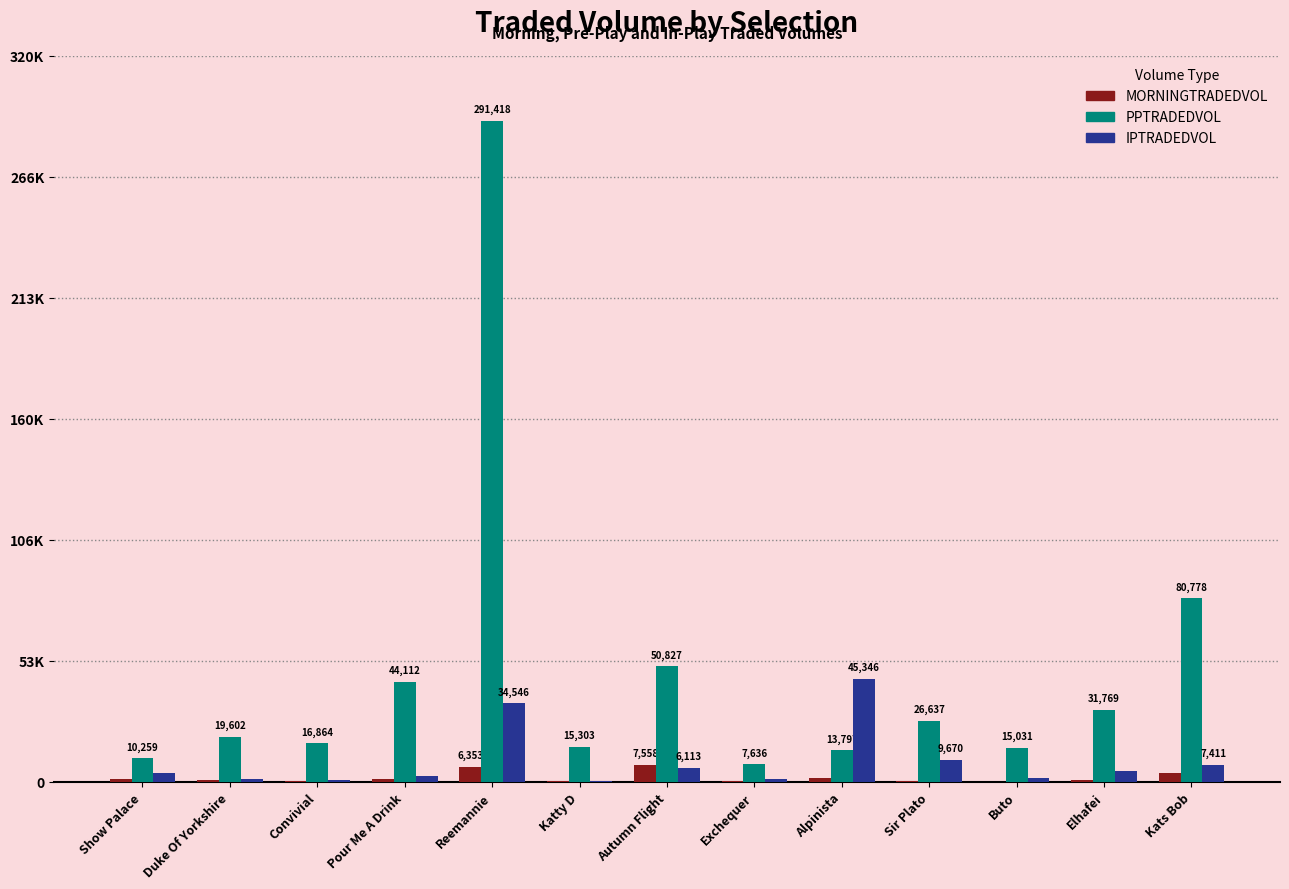

What is the minimum value shown in the chart?

73.0